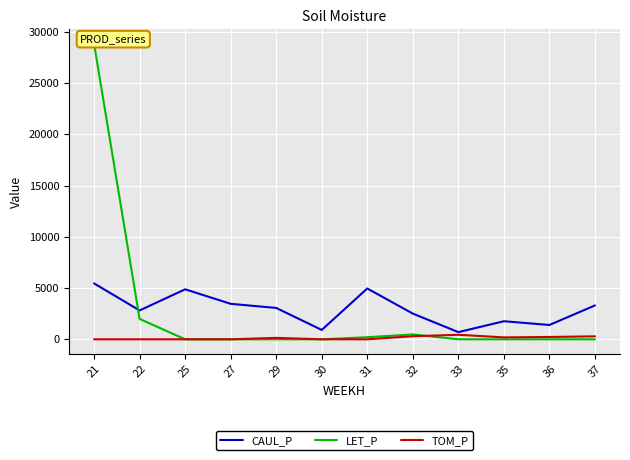

Is the value of TOM_P at 21 greater than the value of CAUL_P at 29?

No